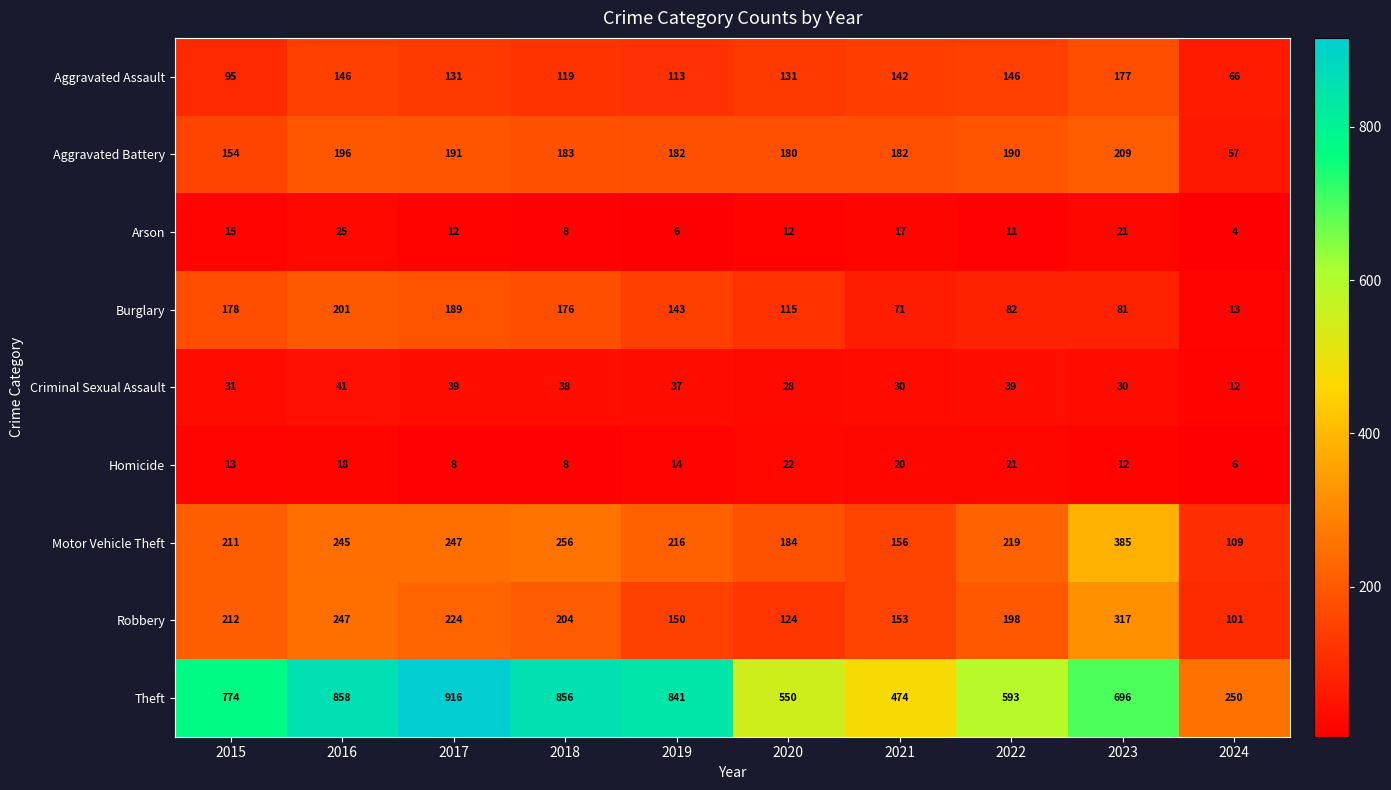

Rank the series at 2019 from lowest to highest value.

Arson, Homicide, Criminal Sexual Assault, Aggravated Assault, Burglary, Robbery, Aggravated Battery, Motor Vehicle Theft, Theft